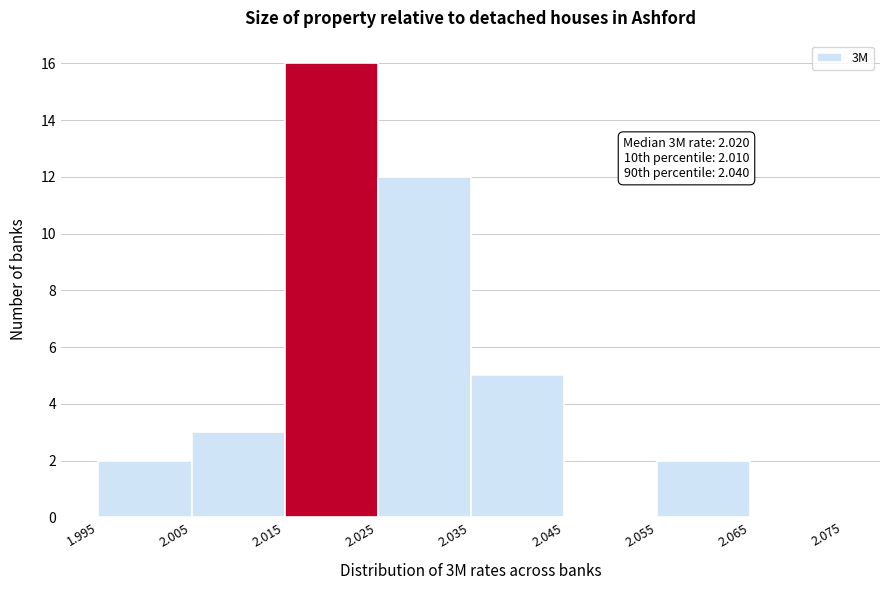

Over which range of the x-axis is the bar tallest?

2.015 to 2.025